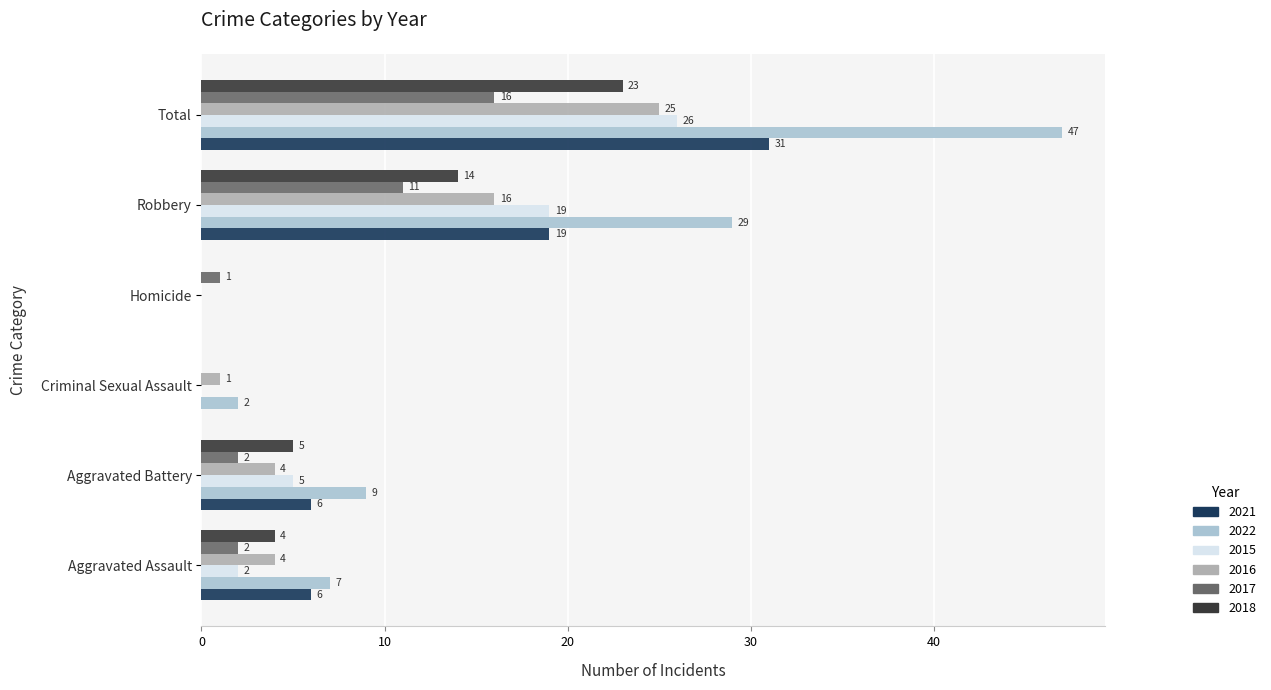

What is the maximum value shown in the chart?

47